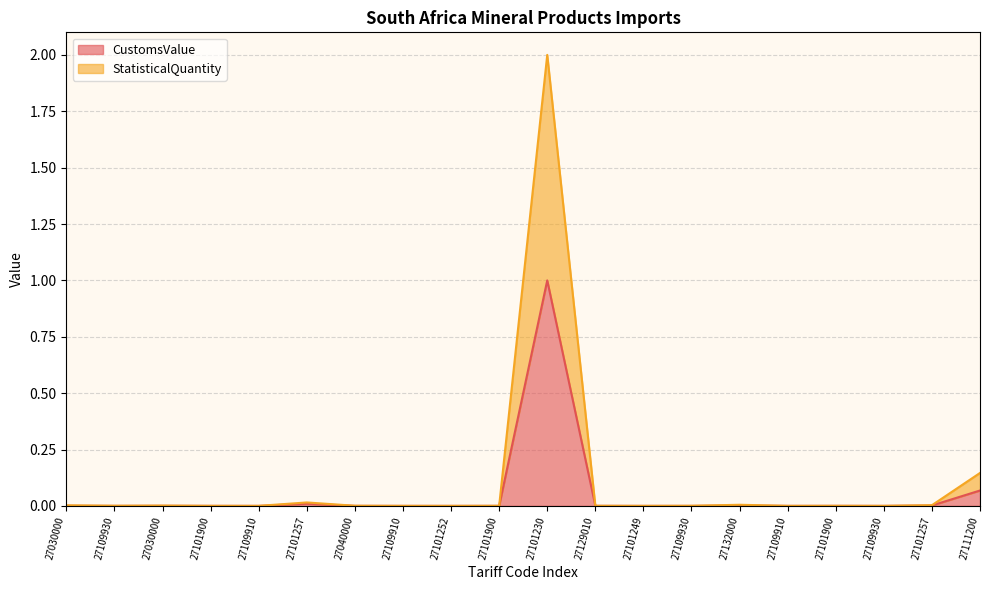

Is it true that CustomsValue equals 0.0 at 27109930?

True